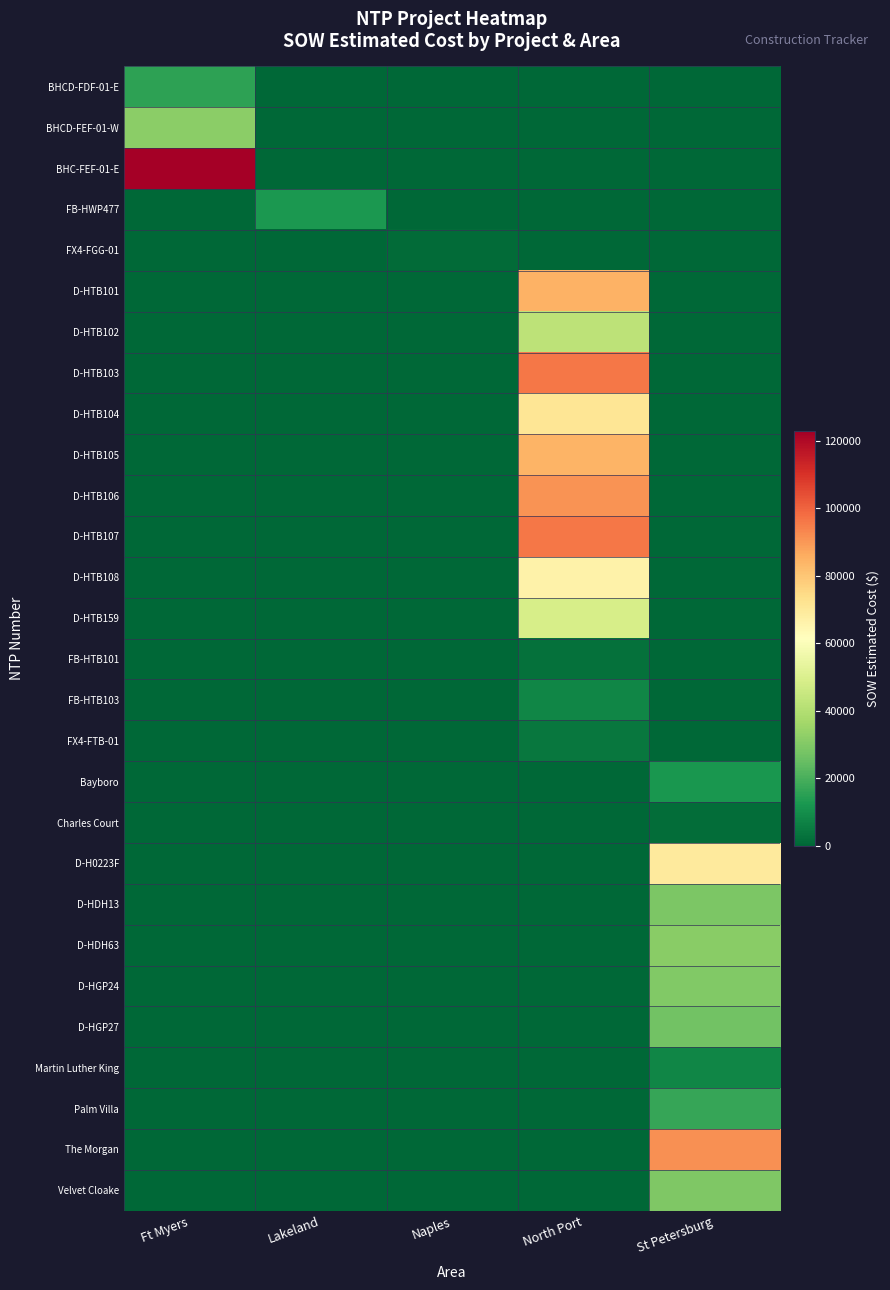

Reading left to right, list all the values displayed in this chart.

BHCD-FDF-01-E: Ft Myers=15436.9	Lakeland=0.0	Naples=0.0	North Port=0.0	St Petersburg=0.0
BHCD-FEF-01-W: Ft Myers=31717.7	Lakeland=0.0	Naples=0.0	North Port=0.0	St Petersburg=0.0
BHC-FEF-01-E: Ft Myers=122715.9	Lakeland=0.0	Naples=0.0	North Port=0.0	St Petersburg=0.0
FB-HWP477: Ft Myers=0.0	Lakeland=12886.4	Naples=0.0	North Port=0.0	St Petersburg=0.0
FX4-FGG-01: Ft Myers=0.0	Lakeland=0.0	Naples=1343.9	North Port=0.0	St Petersburg=0.0
D-HTB101: Ft Myers=0.0	Lakeland=0.0	Naples=0.0	North Port=84564.5	St Petersburg=0.0
D-HTB102: Ft Myers=0.0	Lakeland=0.0	Naples=0.0	North Port=42408.0	St Petersburg=0.0
D-HTB103: Ft Myers=0.0	Lakeland=0.0	Naples=0.0	North Port=96198.5	St Petersburg=0.0
D-HTB104: Ft Myers=0.0	Lakeland=0.0	Naples=0.0	North Port=71001.0	St Petersburg=0.0
D-HTB105: Ft Myers=0.0	Lakeland=0.0	Naples=0.0	North Port=84103.0	St Petersburg=0.0
D-HTB106: Ft Myers=0.0	Lakeland=0.0	Naples=0.0	North Port=90832.0	St Petersburg=0.0
D-HTB107: Ft Myers=0.0	Lakeland=0.0	Naples=0.0	North Port=96242.0	St Petersburg=0.0
D-HTB108: Ft Myers=0.0	Lakeland=0.0	Naples=0.0	North Port=66271.5	St Petersburg=0.0
D-HTB159: Ft Myers=0.0	Lakeland=0.0	Naples=0.0	North Port=48577.0	St Petersburg=0.0
FB-HTB101: Ft Myers=0.0	Lakeland=0.0	Naples=0.0	North Port=2530.0	St Petersburg=0.0
FB-HTB103: Ft Myers=0.0	Lakeland=0.0	Naples=0.0	North Port=7803.1	St Petersburg=0.0
FX4-FTB-01: Ft Myers=0.0	Lakeland=0.0	Naples=0.0	North Port=4254.7	St Petersburg=0.0
Bayboro: Ft Myers=0.0	Lakeland=0.0	Naples=0.0	North Port=0.0	St Petersburg=12213.7
Charles Court: Ft Myers=0.0	Lakeland=0.0	Naples=0.0	North Port=0.0	St Petersburg=1618.8
D-H0223F: Ft Myers=0.0	Lakeland=0.0	Naples=0.0	North Port=0.0	St Petersburg=69076.0
D-HDH13: Ft Myers=0.0	Lakeland=0.0	Naples=0.0	North Port=0.0	St Petersburg=28762.0
D-HDH63: Ft Myers=0.0	Lakeland=0.0	Naples=0.0	North Port=0.0	St Petersburg=31560.0
D-HGP24: Ft Myers=0.0	Lakeland=0.0	Naples=0.0	North Port=0.0	St Petersburg=29812.0
D-HGP27: Ft Myers=0.0	Lakeland=0.0	Naples=0.0	North Port=0.0	St Petersburg=26964.0
Martin Luther King: Ft Myers=0.0	Lakeland=0.0	Naples=0.0	North Port=0.0	St Petersburg=7844.4
Palm Villa: Ft Myers=0.0	Lakeland=0.0	Naples=0.0	North Port=0.0	St Petersburg=17100.2
The Morgan: Ft Myers=0.0	Lakeland=0.0	Naples=0.0	North Port=0.0	St Petersburg=91420.9
Velvet Cloake: Ft Myers=0.0	Lakeland=0.0	Naples=0.0	North Port=0.0	St Petersburg=29508.9